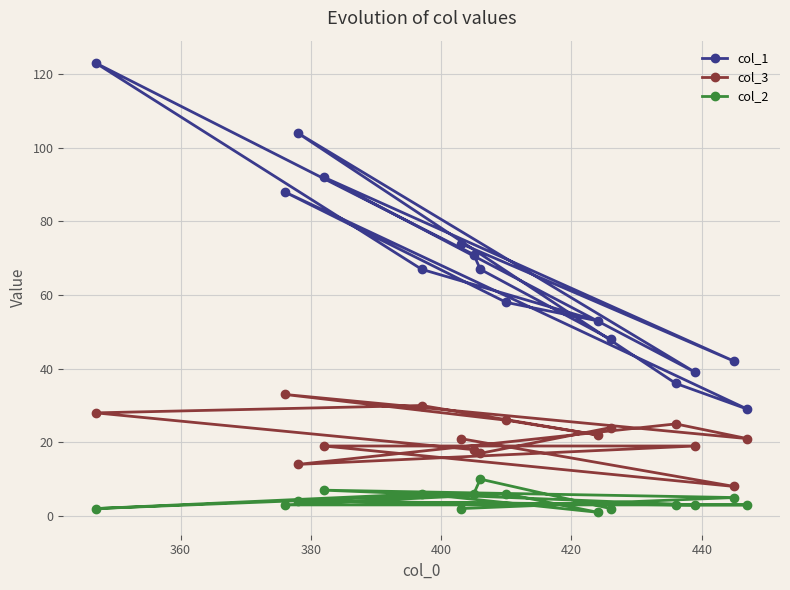

What is the maximum value for col_3?

33